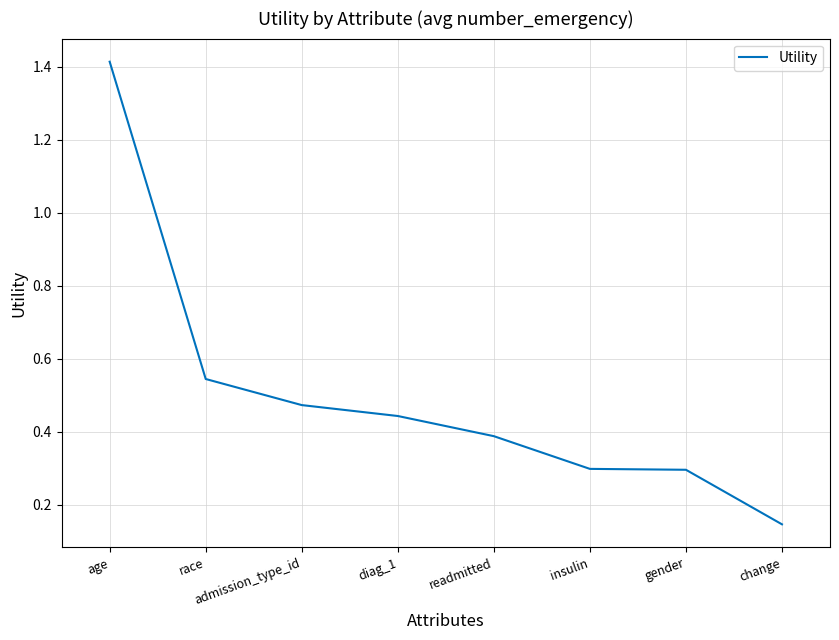

Read the value at insulin.

0.3